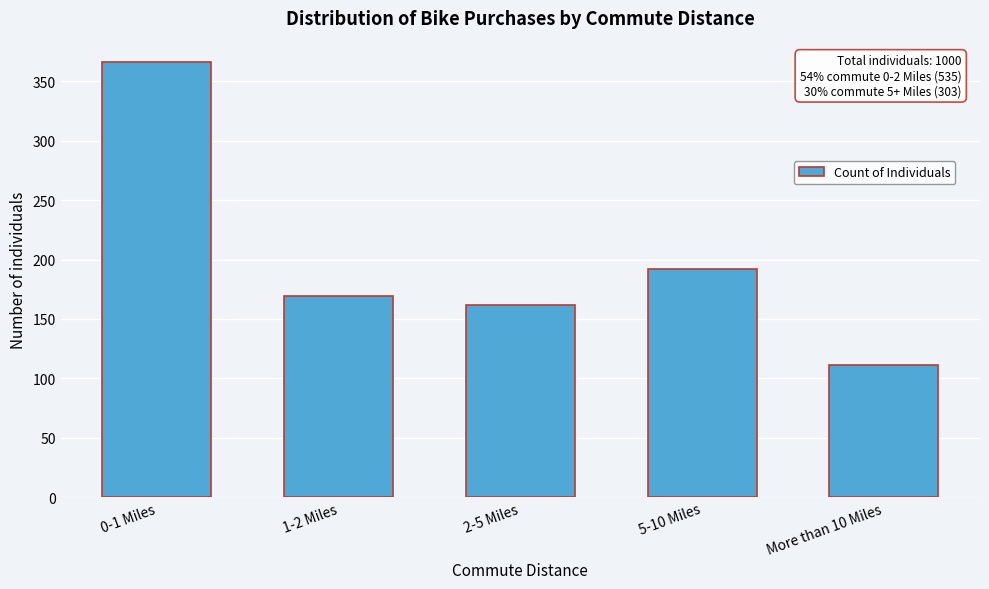

Reading left to right, list all the values displayed in this chart.

366	169	162	192	111